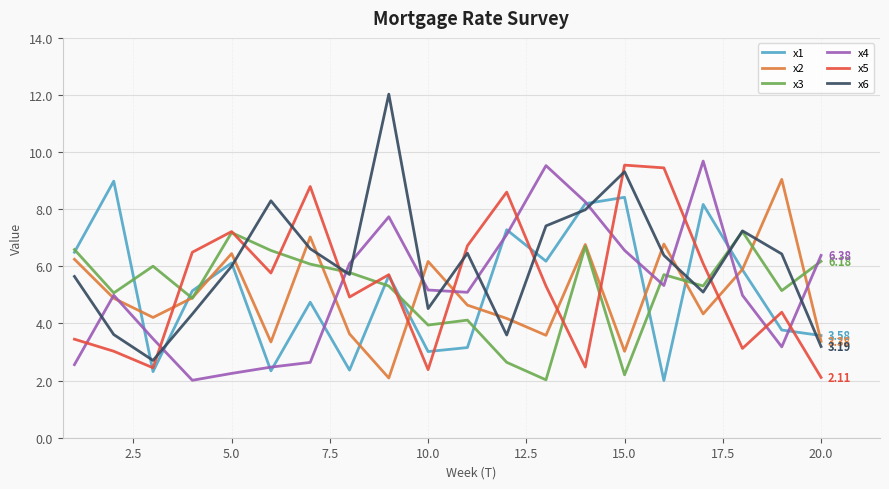

What are all the series names shown in the legend?

x1, x2, x3, x4, x5, x6